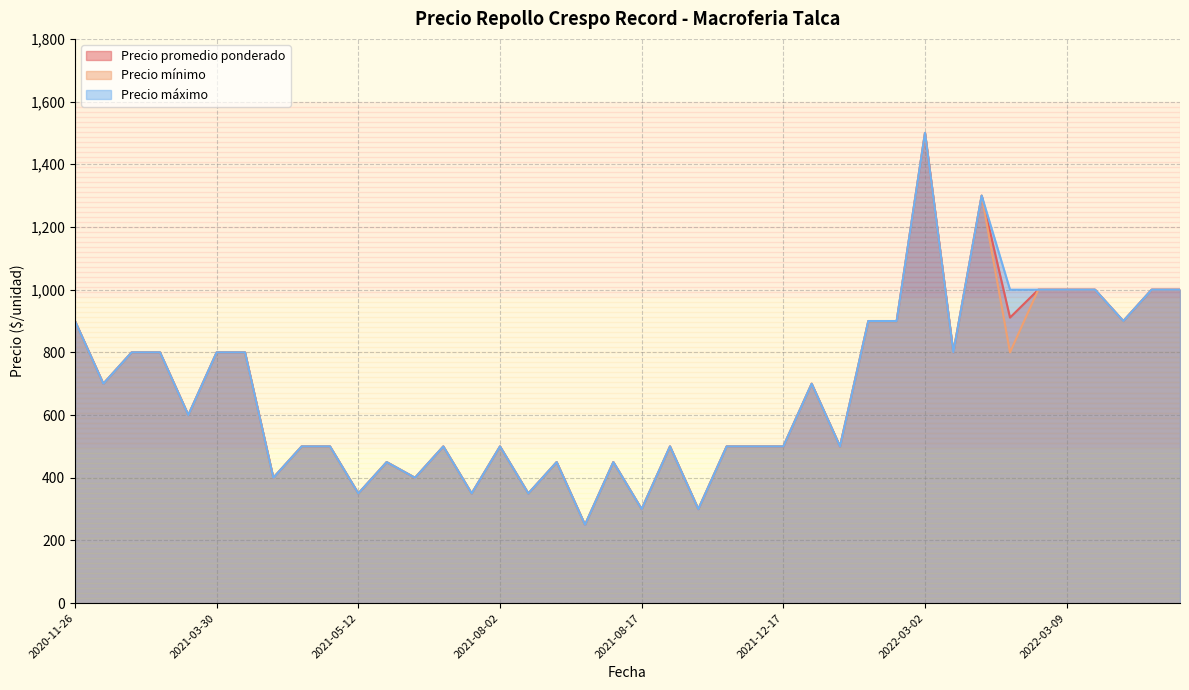

Rank the series by their average value, from highest to lowest.

Precio máximo, Precio promedio ponderado, Precio mínimo